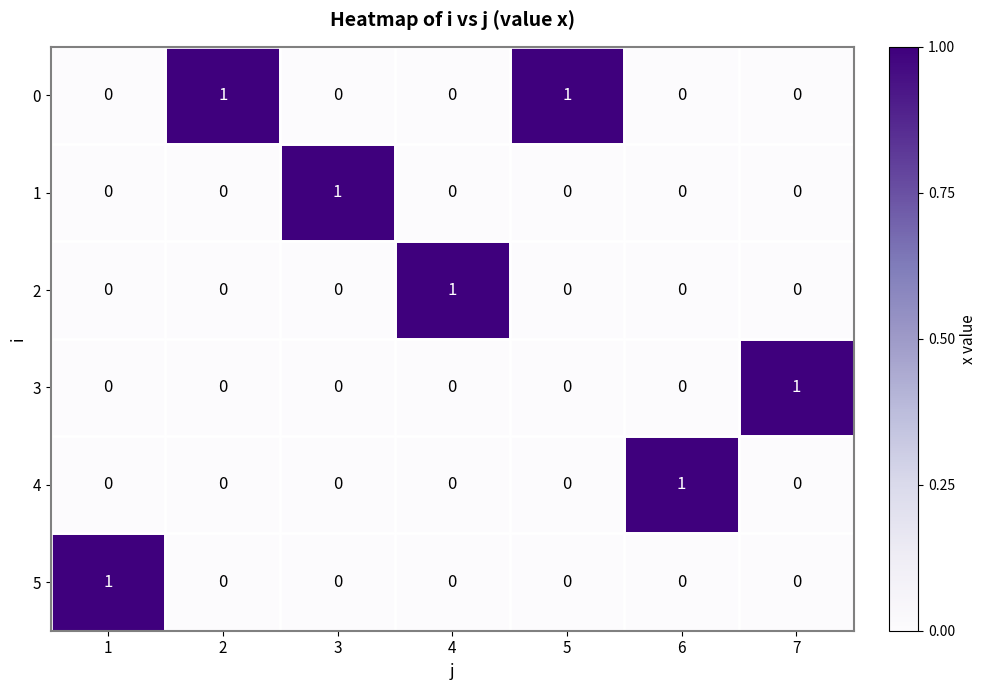

Which category has the highest value in the 3 series?

7